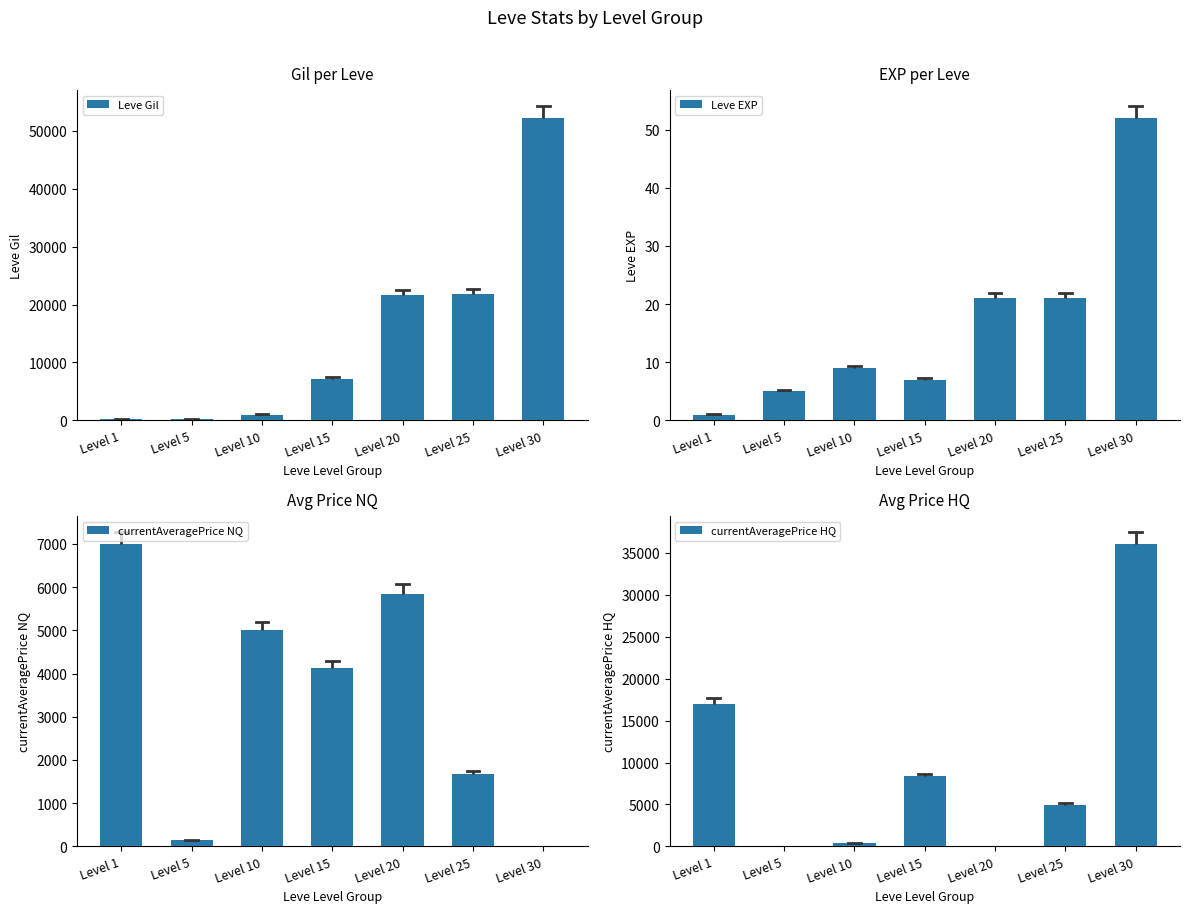

Where does the currentAveragePrice HQ series first go above 4916?

Level 1